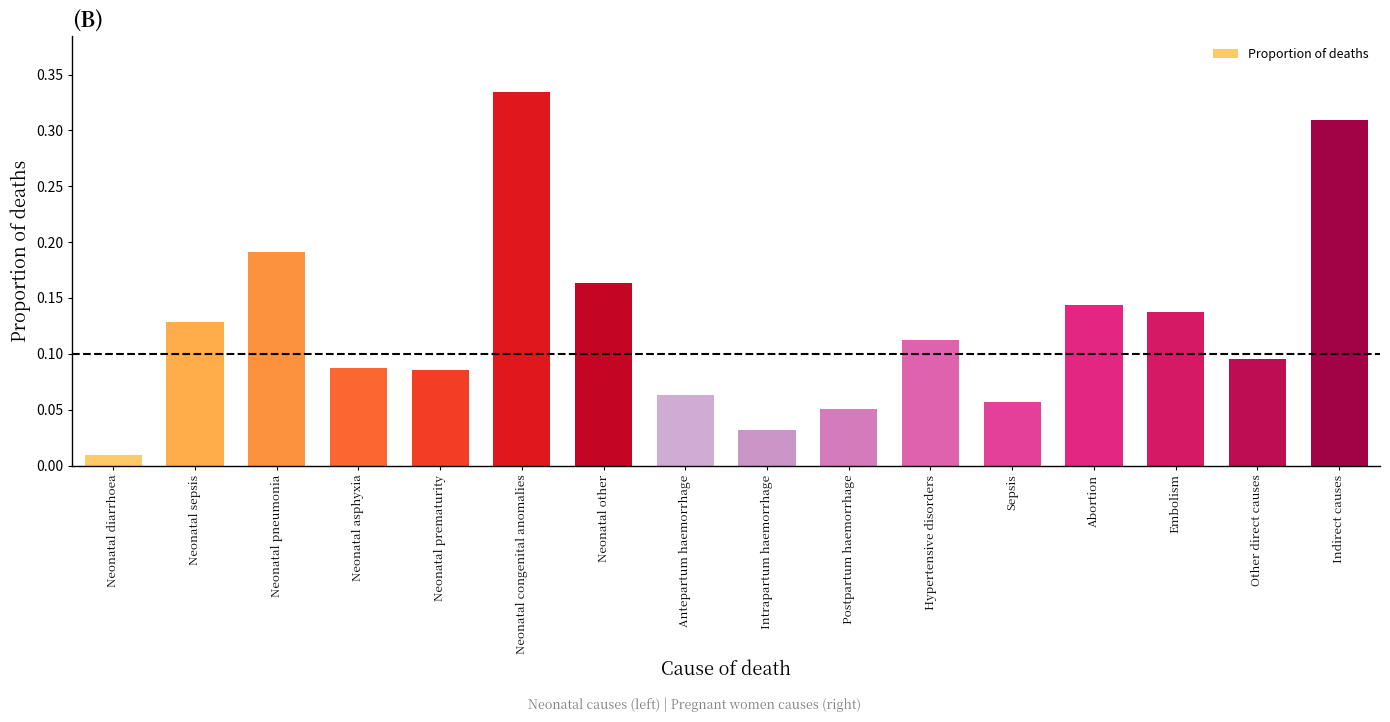

Which has a higher value, Antepartum haemorrhage or Abortion?

Abortion